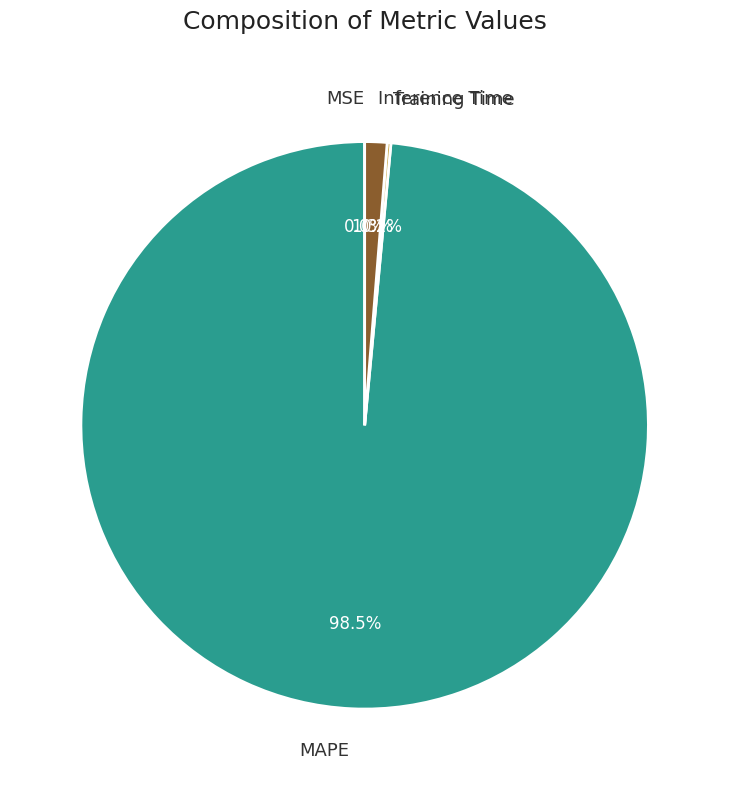

To the nearest percent, what is the average slice percentage?

25%